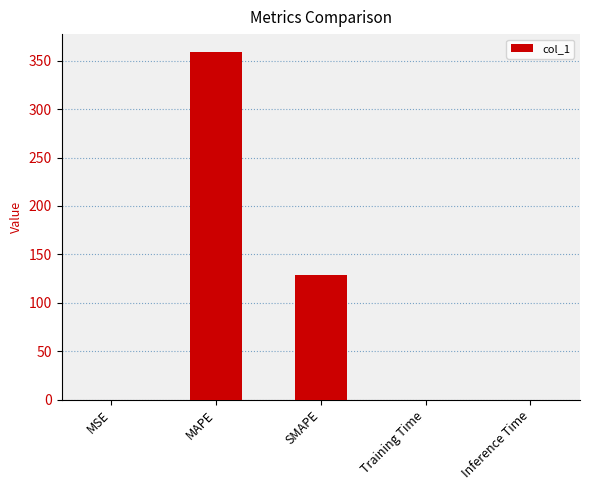

What is the change in value from MSE to MAPE?

+359.5